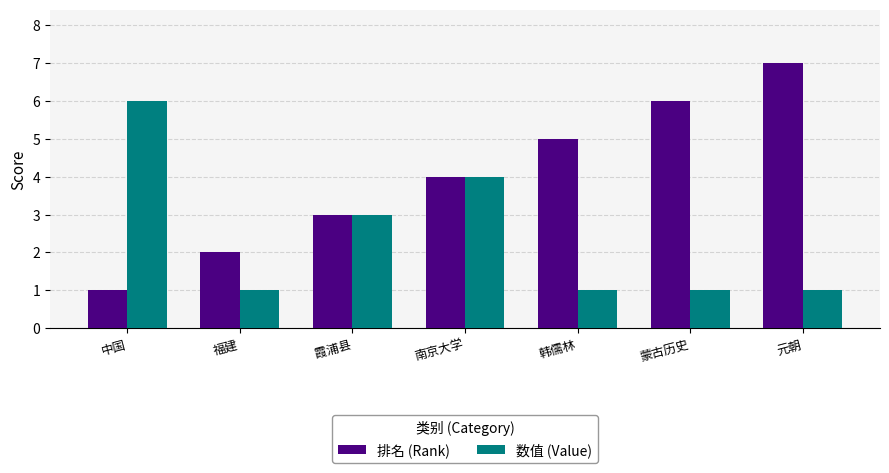

Count the 排名 (Rank) values in the range 2 to 6.

5